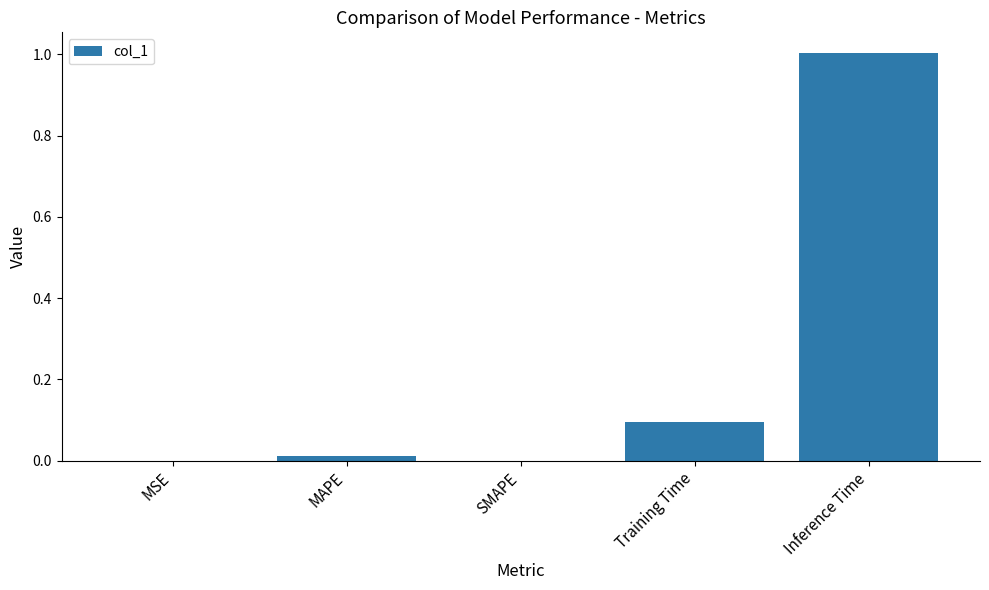

The chart shows a value of 0.7 at SMAPE. True or false?

False